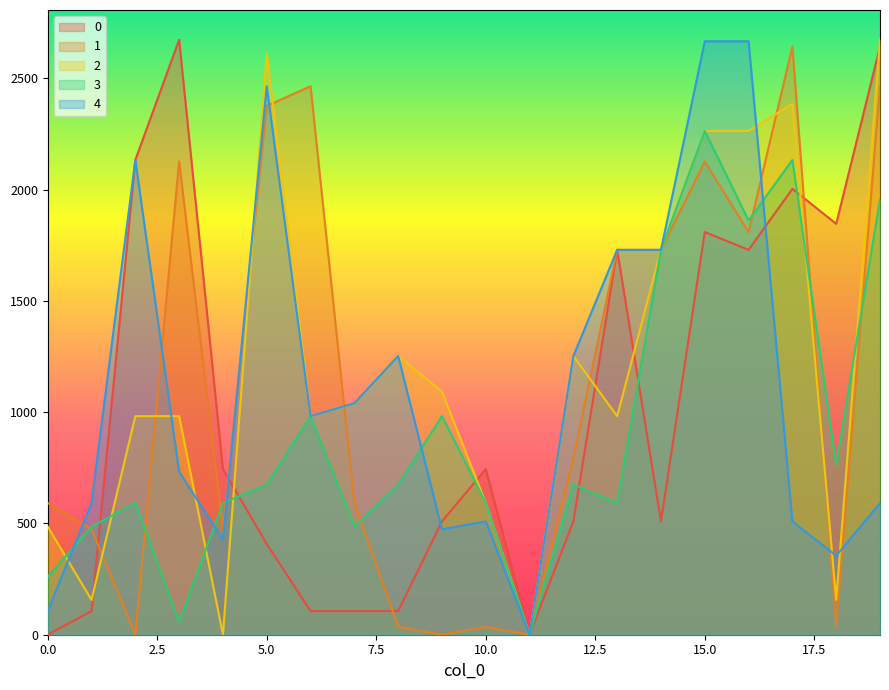

What is the maximum value shown in the chart?

2673.0